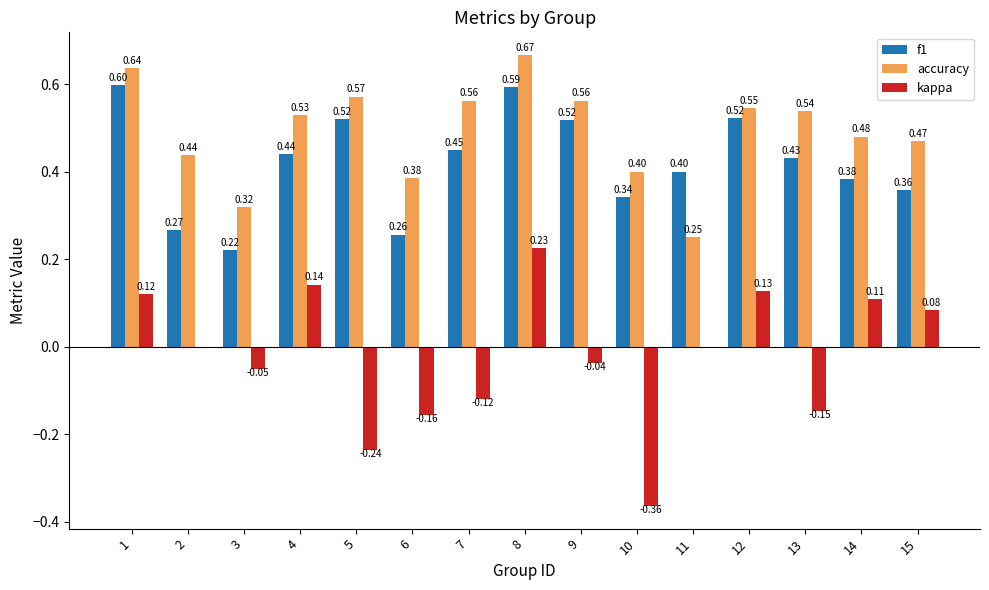

Which series has the largest total across all categories?

accuracy